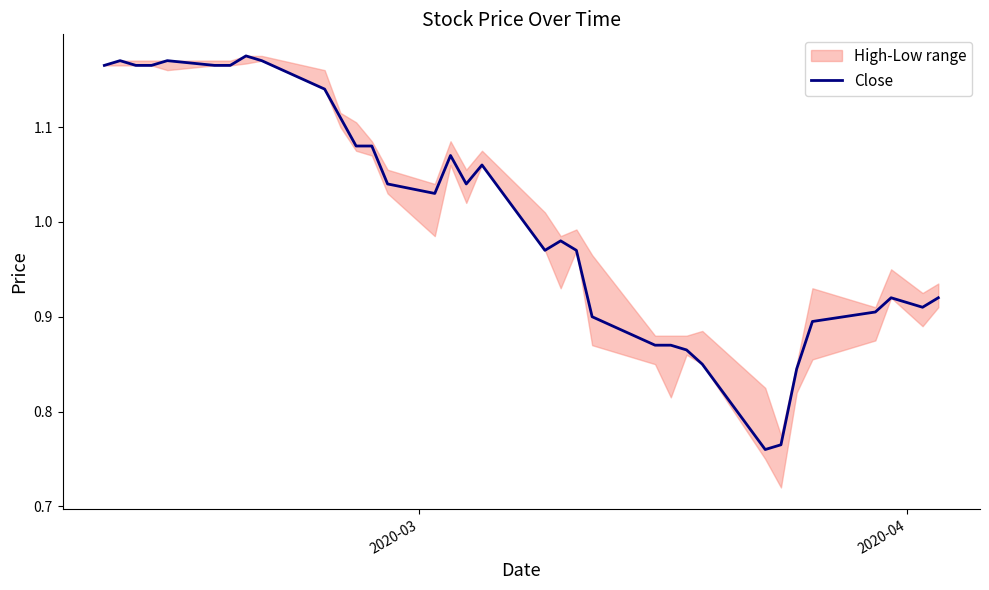

How many interior local valleys (lower than both neighbors) does the data have?

5